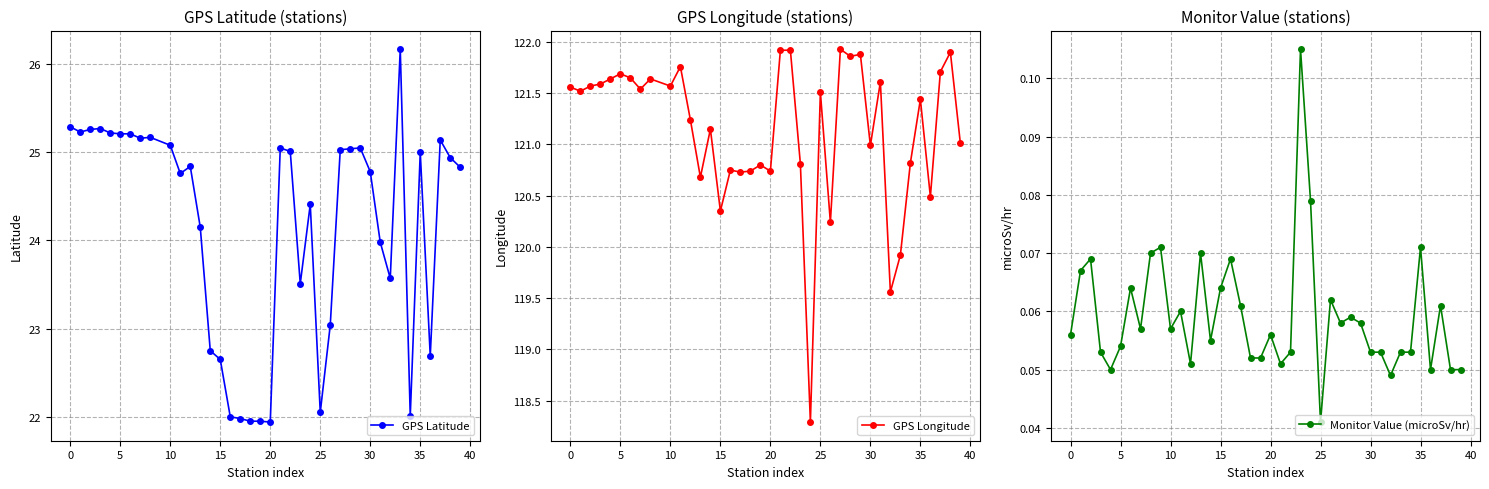

True or false: GPS Latitude has more than 1 interior local peaks.

True